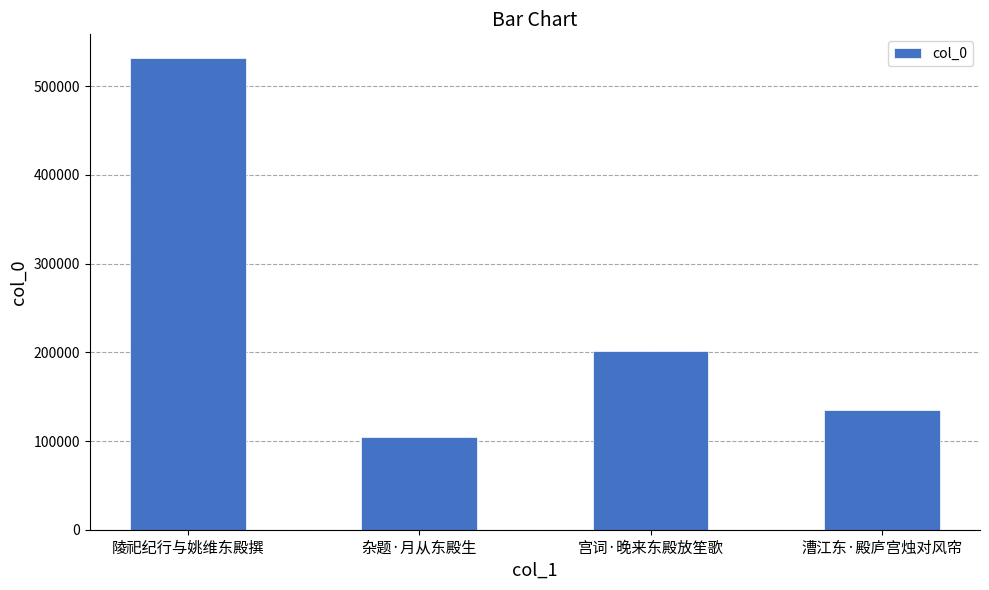

Between 杂题·月从东殿生 and 漕江东·殿庐宫烛对风帘, which is larger?

漕江东·殿庐宫烛对风帘